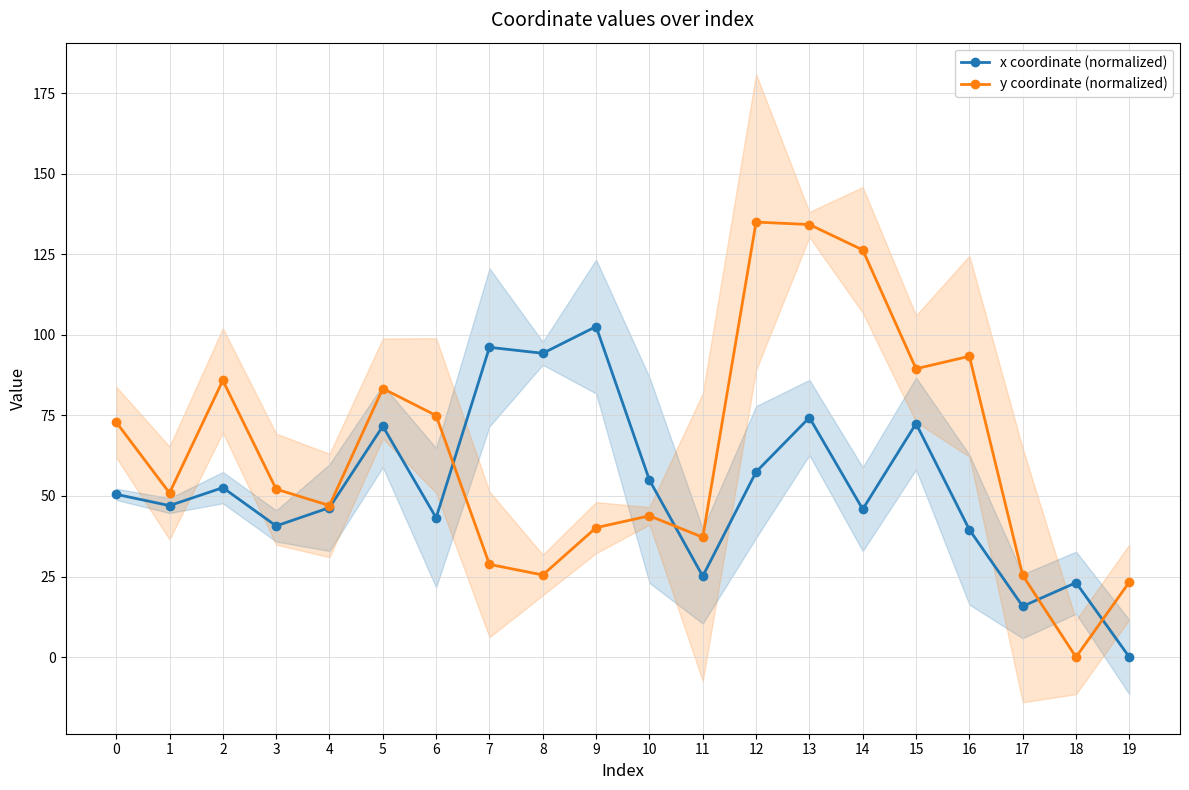

At 1, list the series in order from largest to smallest.

y coordinate (normalized), x coordinate (normalized)